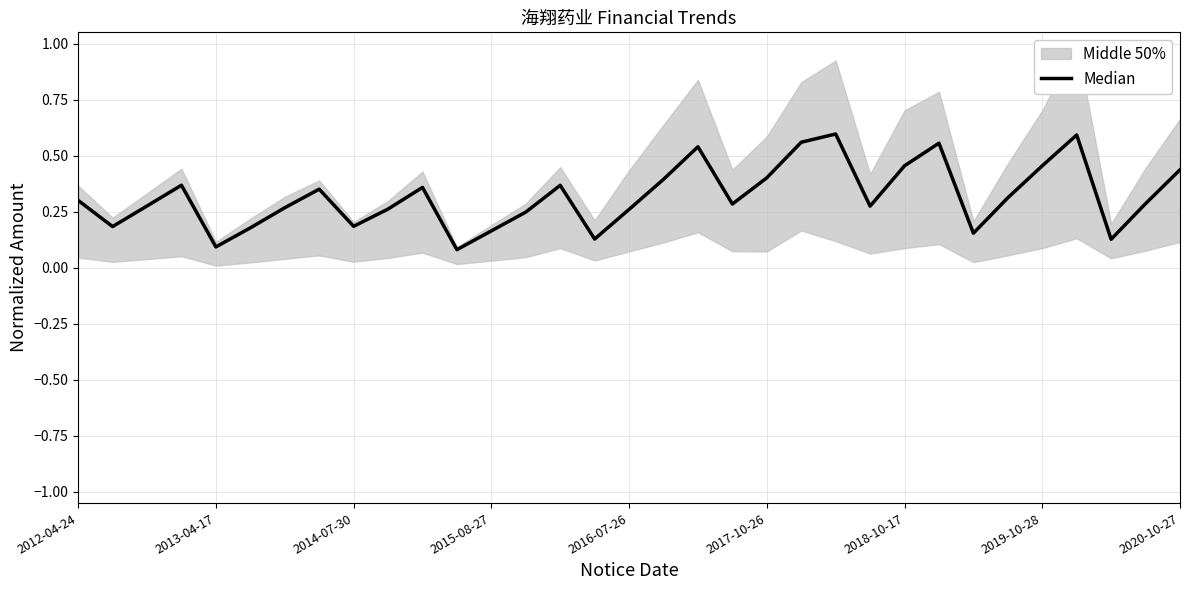

What is the difference between the values at 10 and 2016-07-26?

0.3